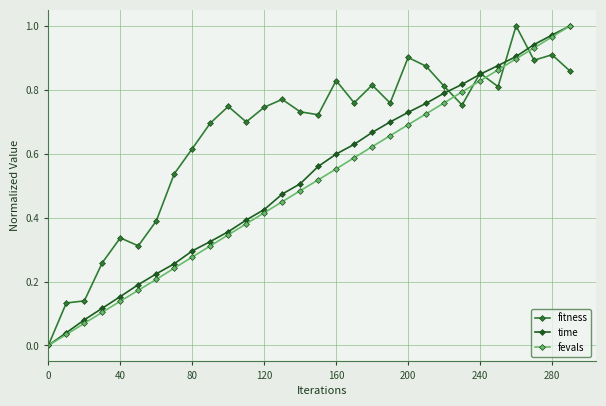

How many data points does each series have?

30